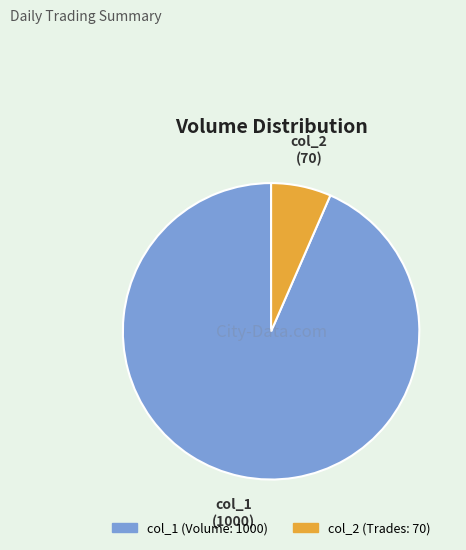

Combined, do col_2 and col_1 account for over 50%?

Yes